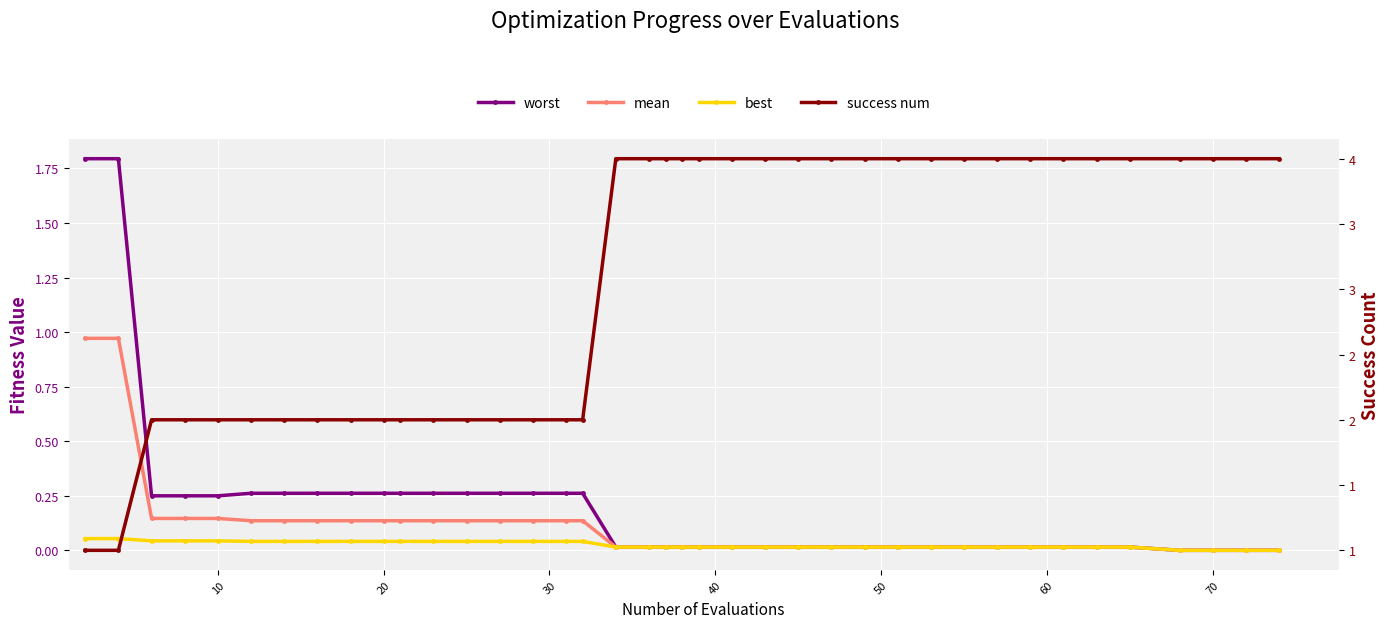

At how many categories does at least one series exceed 0?

39